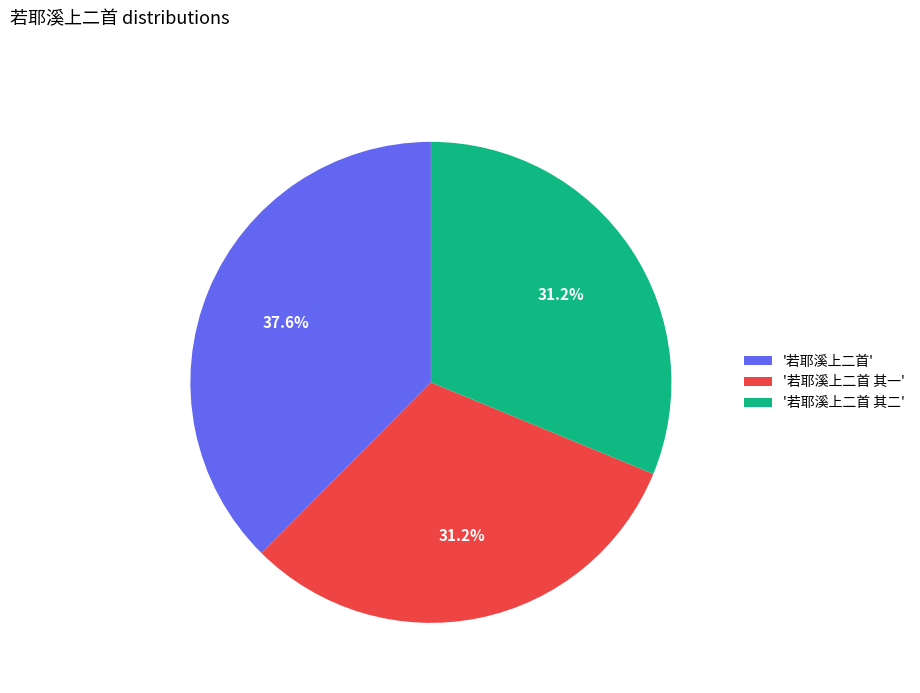

Which category has the biggest portion of the pie?

'若耶溪上二首'